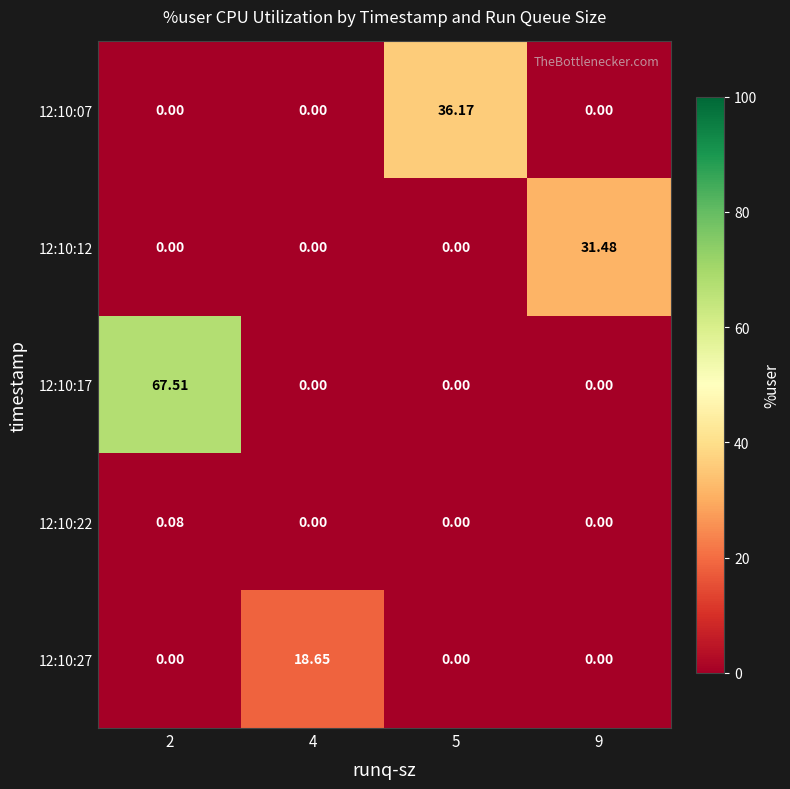

Is the value of 12:10:22 at 2 greater than the value of 12:10:07 at 2?

Yes